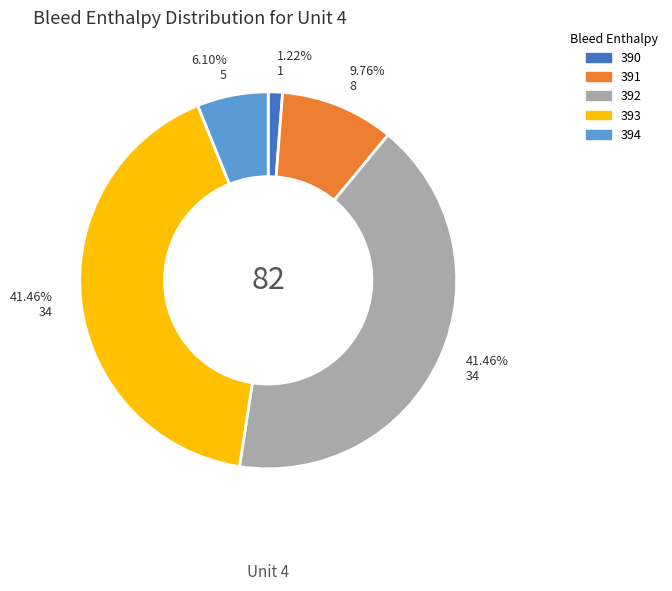

Is 394 the majority of the pie?

No